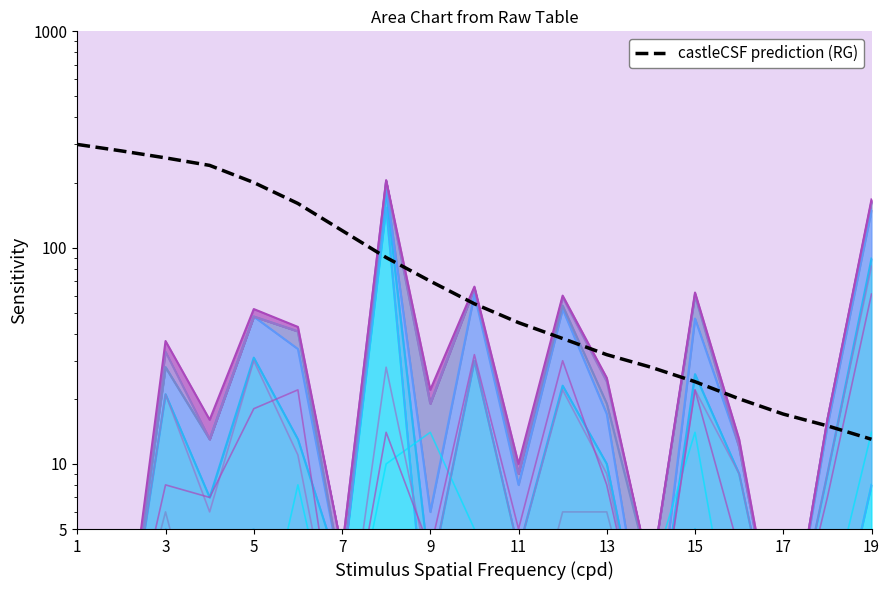

Reading left to right, transcribe all the data shown in this chart.

col_21: 1=1	2=1	3=1	4=1	5=1	6=8	7=1	8=10	9=14	10=5	11=2	12=3	13=3	14=3	15=14	16=1	17=1	18=2	19=14
col_35: 1=1	2=1	3=5	4=4	5=5	6=3	7=1	8=2	9=4	10=2	11=2	12=2	13=2	14=1	15=2	16=2	17=1	18=1	19=4
col_30: 1=1	2=1	3=1	4=2	5=2	6=3	7=3	8=153	9=1	10=1	11=1	12=2	13=2	14=1	15=5	16=1	17=1	18=1	19=8
col_61: 1=1	2=1	3=6	4=1	5=1	6=1	7=2	8=3	9=1	10=1	11=1	12=6	13=6	14=1	15=2	16=1	17=1	18=1	19=3
col_20: 1=1	2=1	3=21	4=6	5=30	6=11	7=1	8=28	9=3	10=30	11=4	12=22	13=9	14=1	15=22	16=9	17=1	18=9	19=82
col_60: 1=2	2=1	3=8	4=7	5=18	6=22	7=1	8=14	9=4	10=32	11=5	12=30	13=8	14=1	15=22	16=4	17=1	18=7	19=61